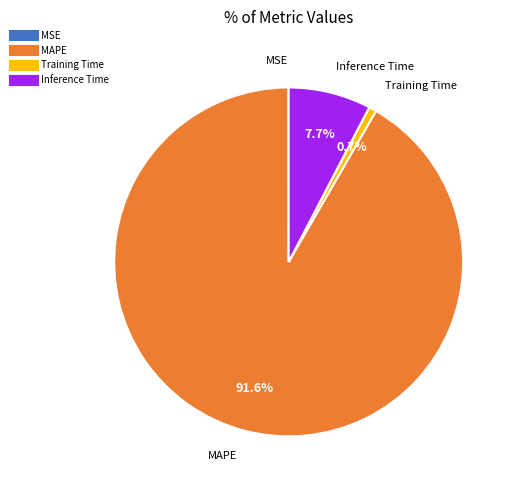

Is it true that Inference Time is 1% of the pie?

False